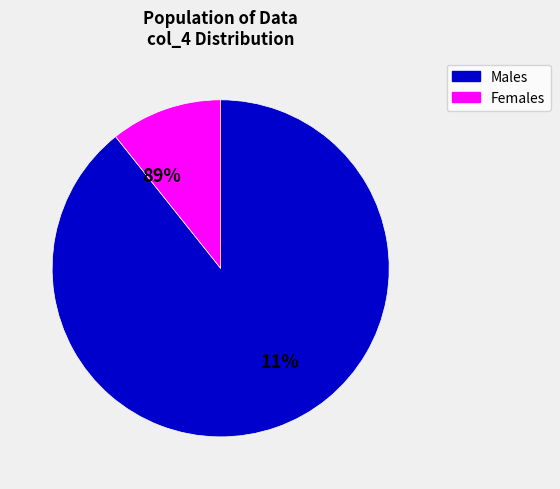

Is it true that 6 is 28% of the pie?

True